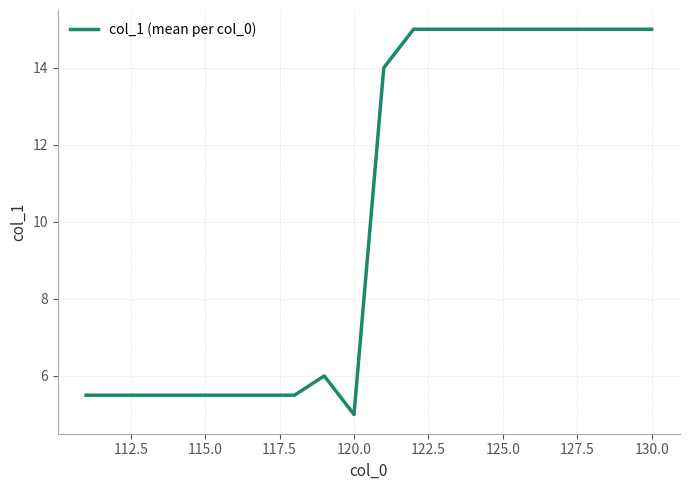

What is the greatest value displayed?

15.0